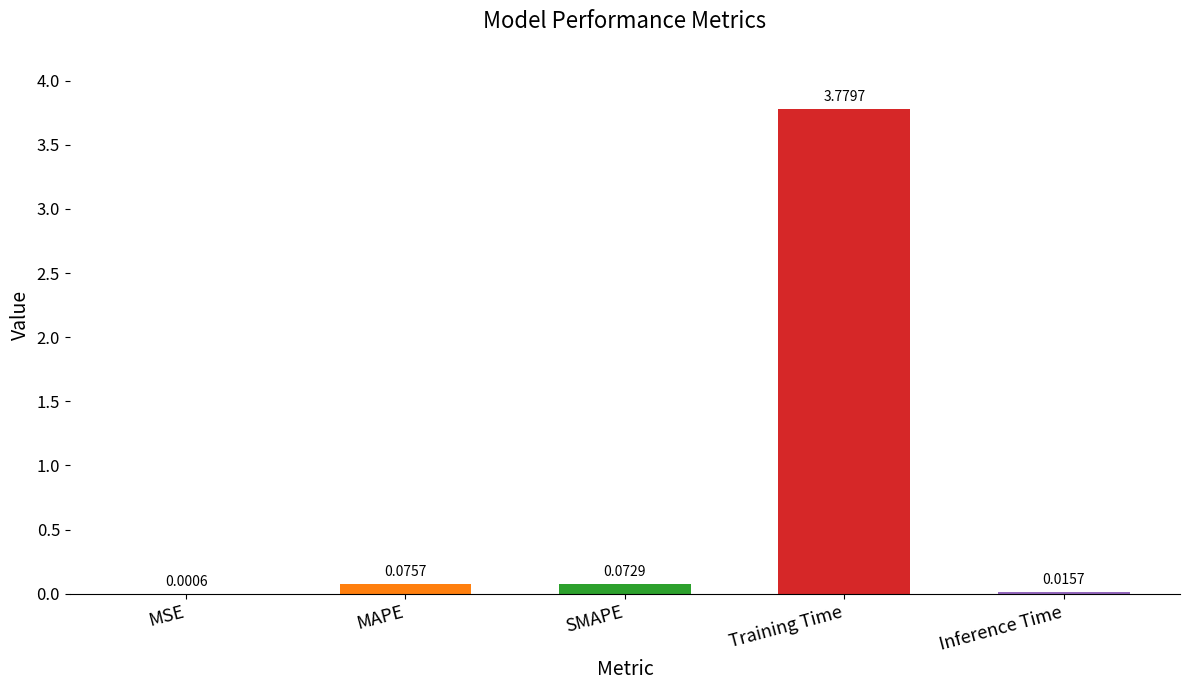

Which category has the highest value across all series?

Training Time